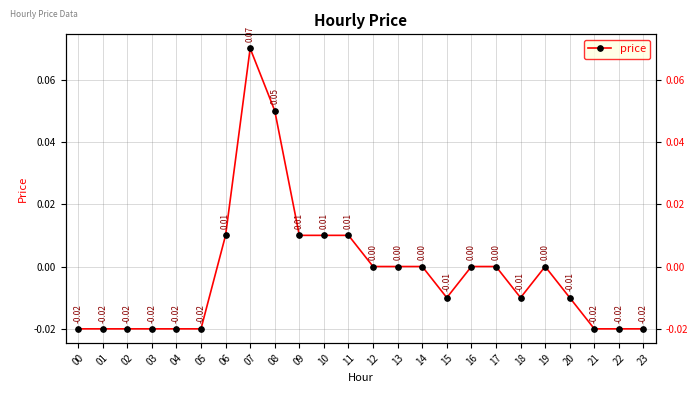

What is the sum of the values at 08 and 06?

0.1